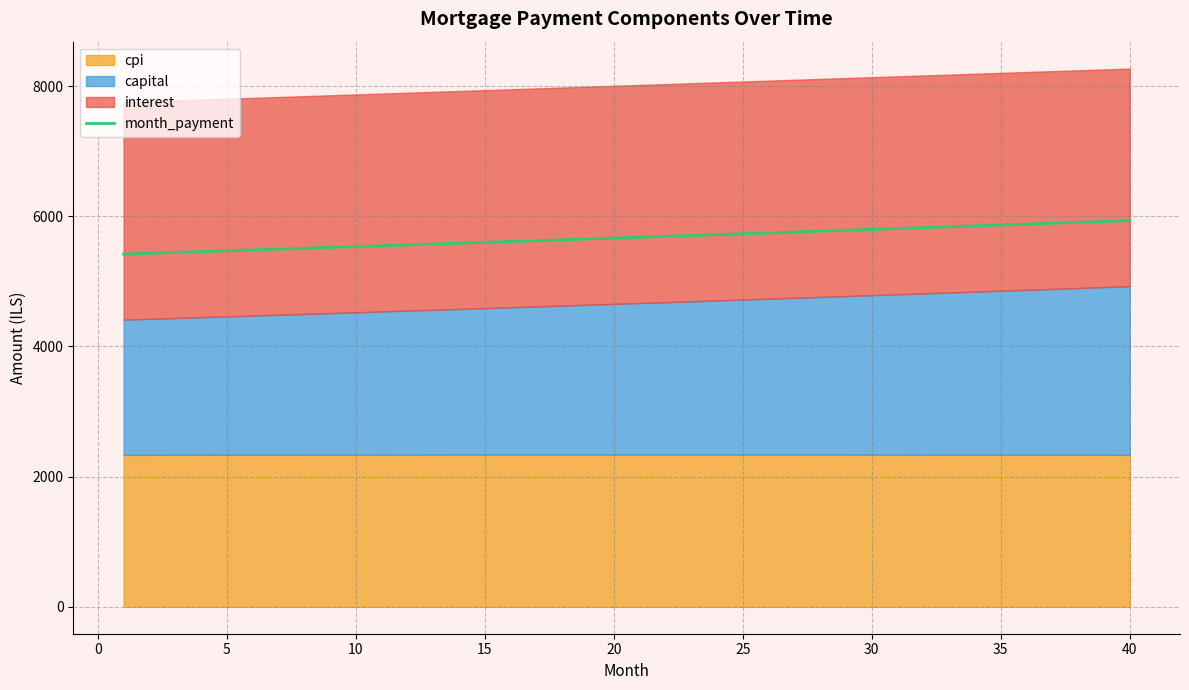

What is the minimum value for month_payment?

5419.5